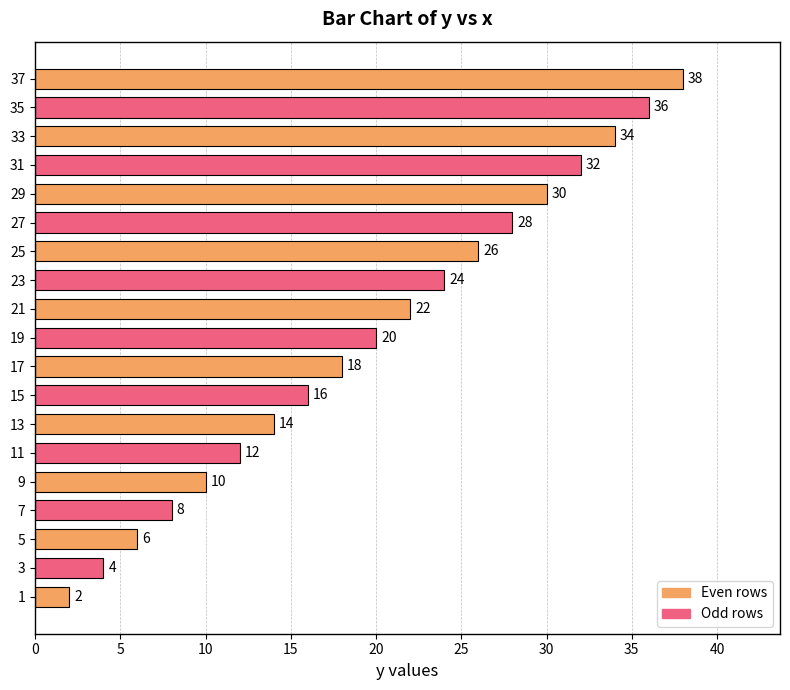

Where is the data nearest to the value 20?

19